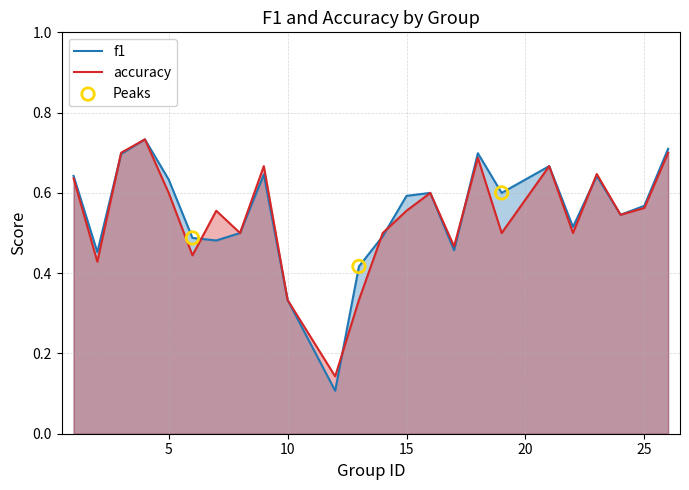

At which category is the sum across all series the highest?

4